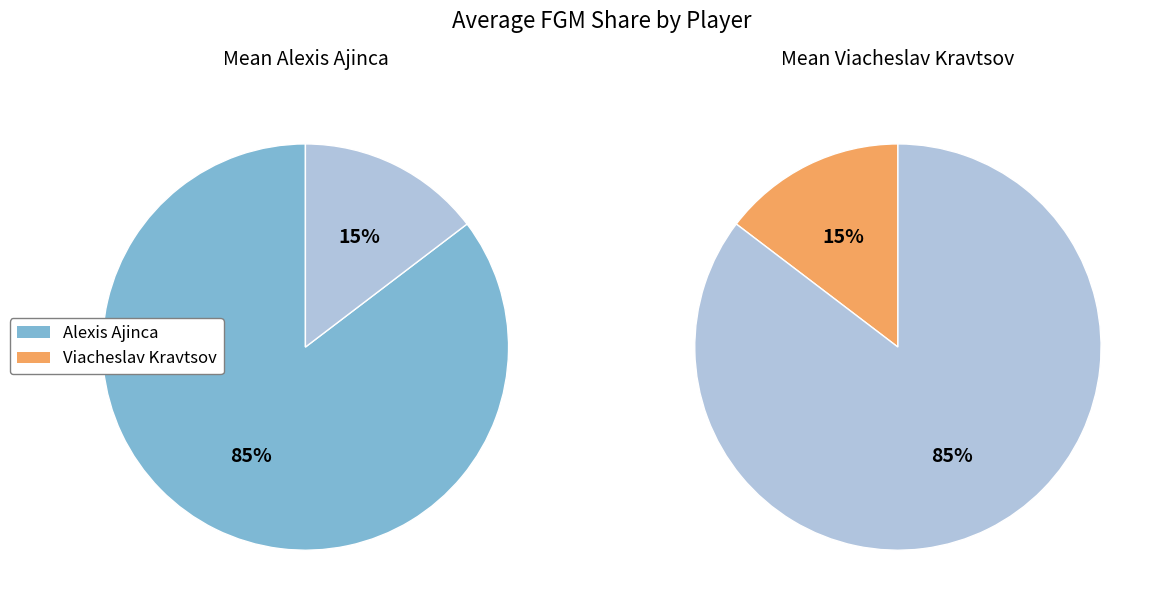

Does 1 represent more than half of the total?

No